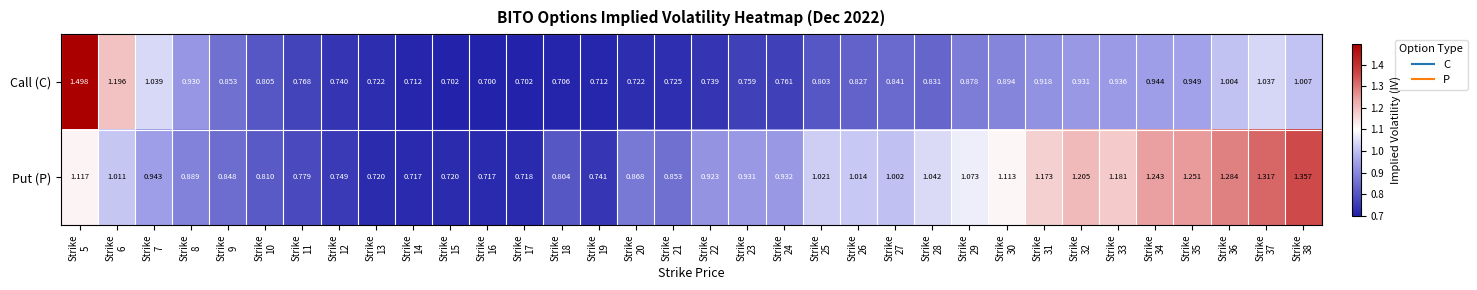

Rank the series by their maximum value, from highest to lowest.

Call (C), Put (P)